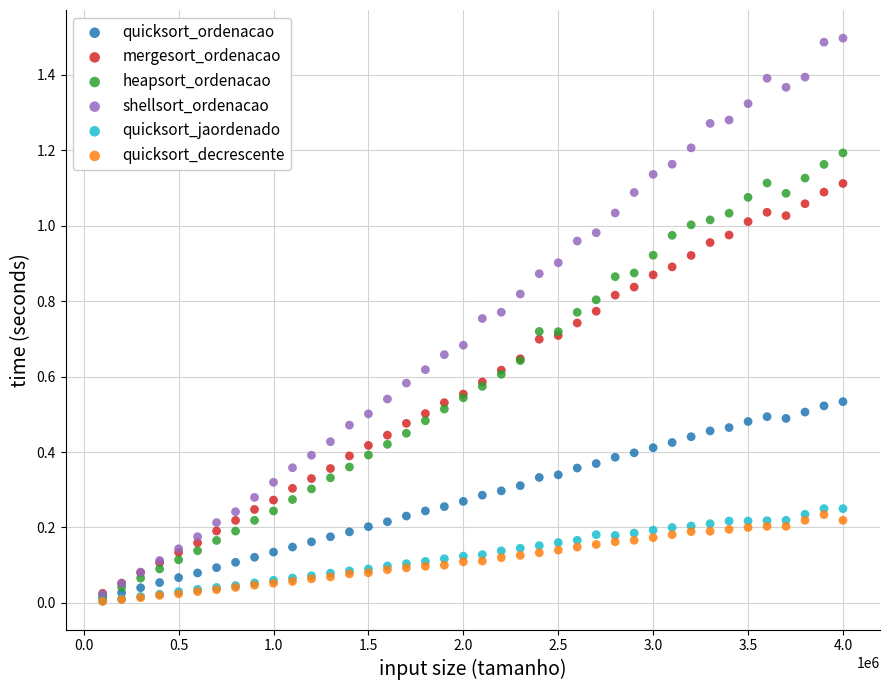

Which series has the widest spread of Y values?

shellsort_ordenacao